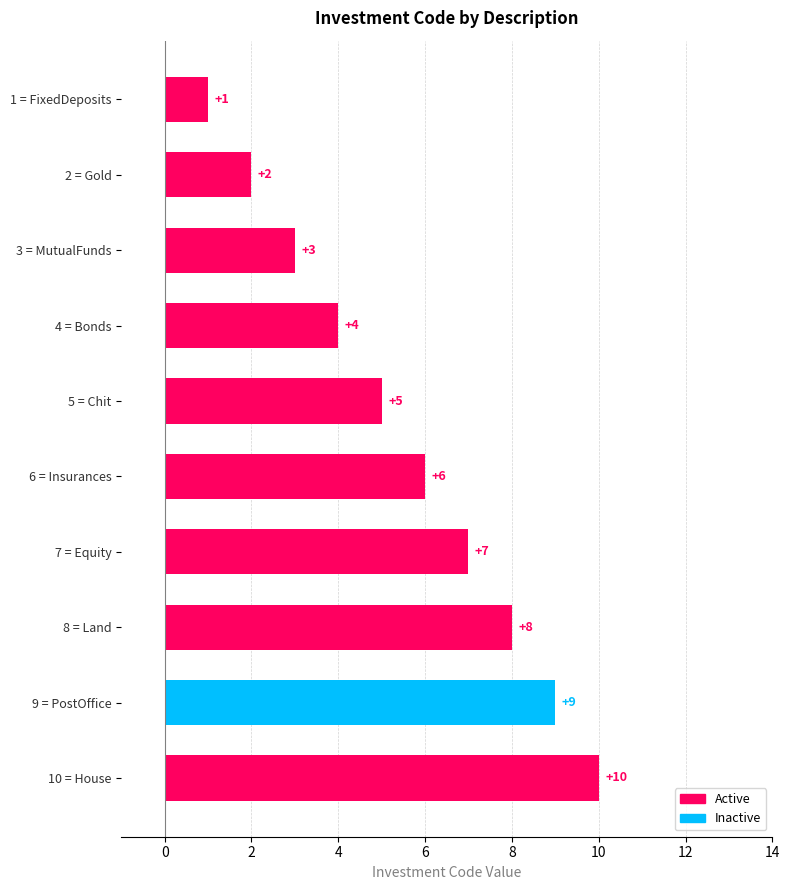

Approximately how many times larger is the value at 8 = Land compared to 1 = FixedDeposits?

8.0